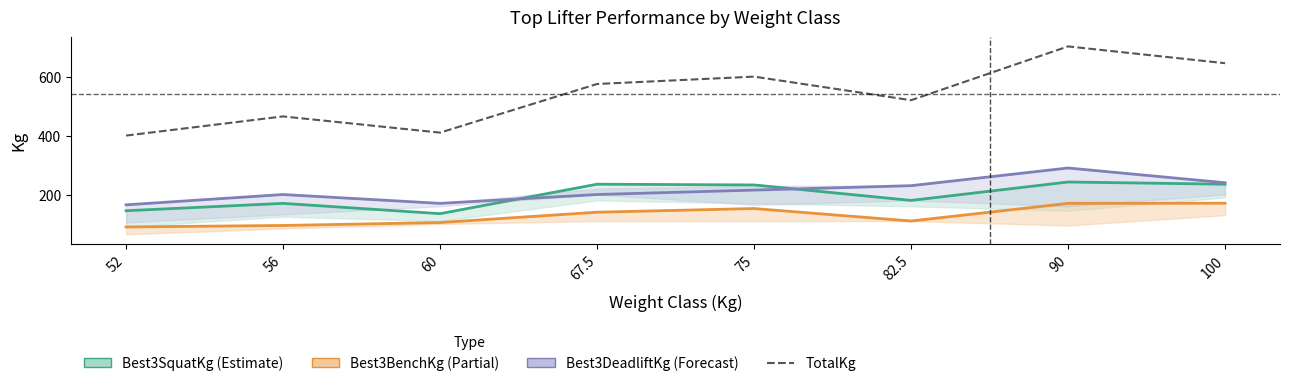

Where does the Best3BenchKg series first go above 140?

75